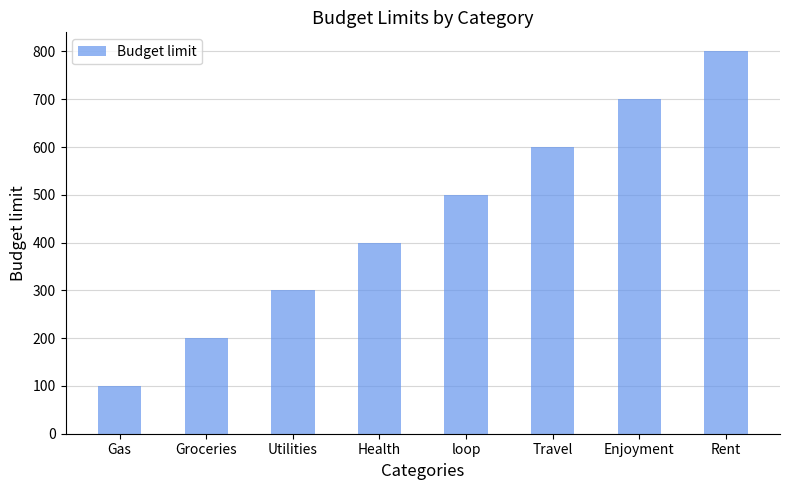

At which label is the value closest to 450?

Health